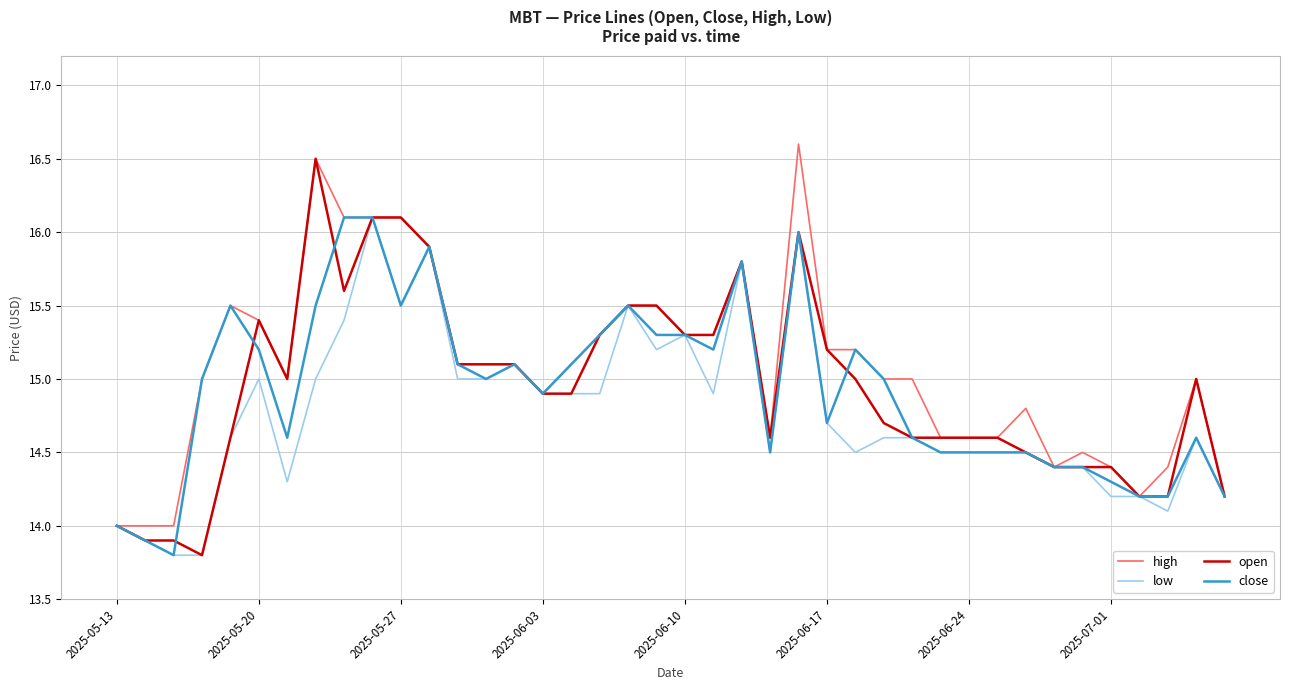

What is the minimum value for high?

14.0